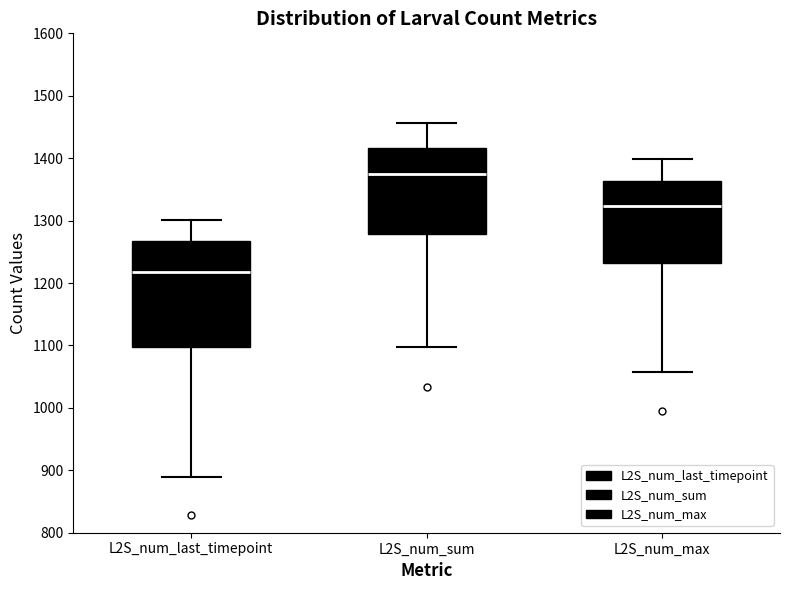

Which box has the lowest median line?

L2S_num_last_timepoint